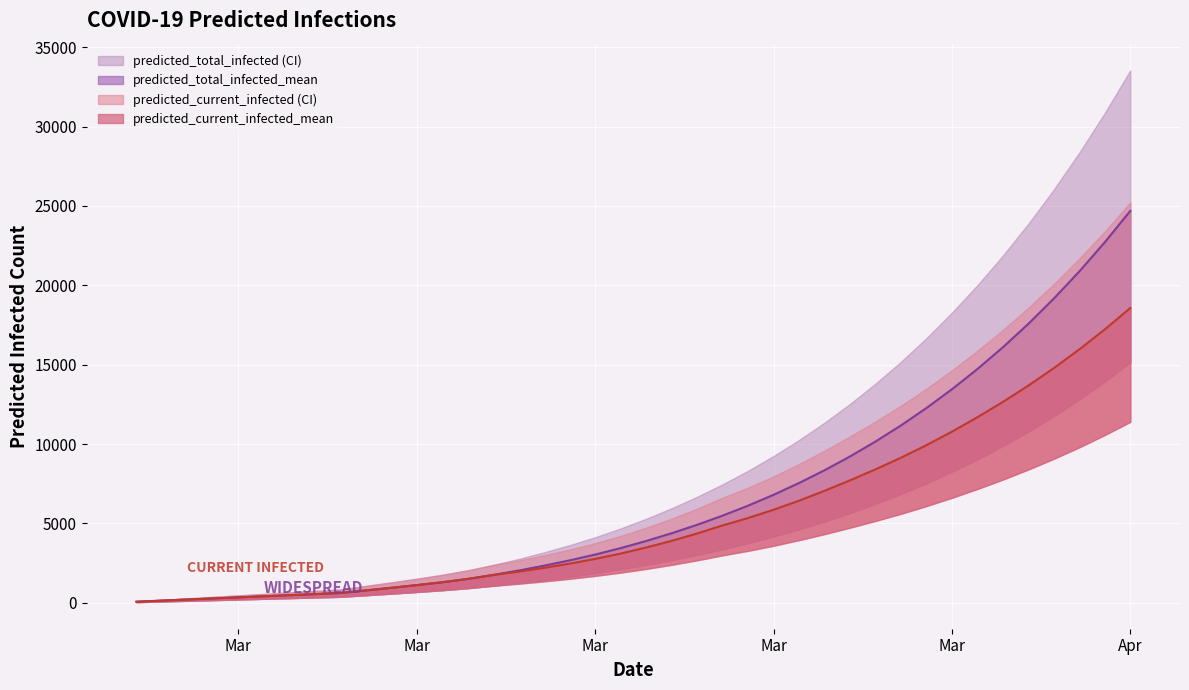

How many data points does each series have?

40